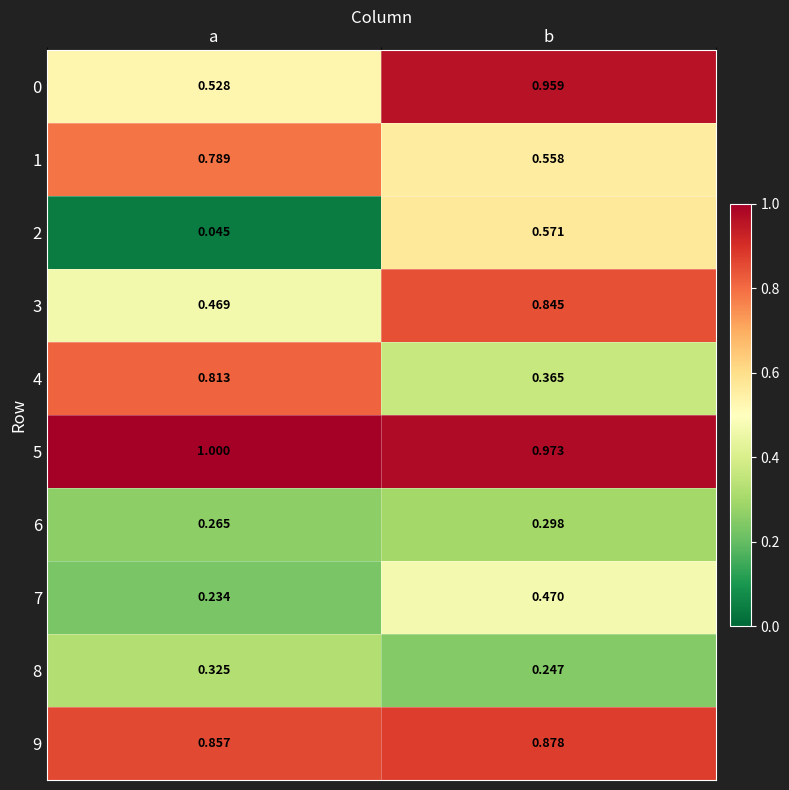

At which category is the sum across all series the highest?

b